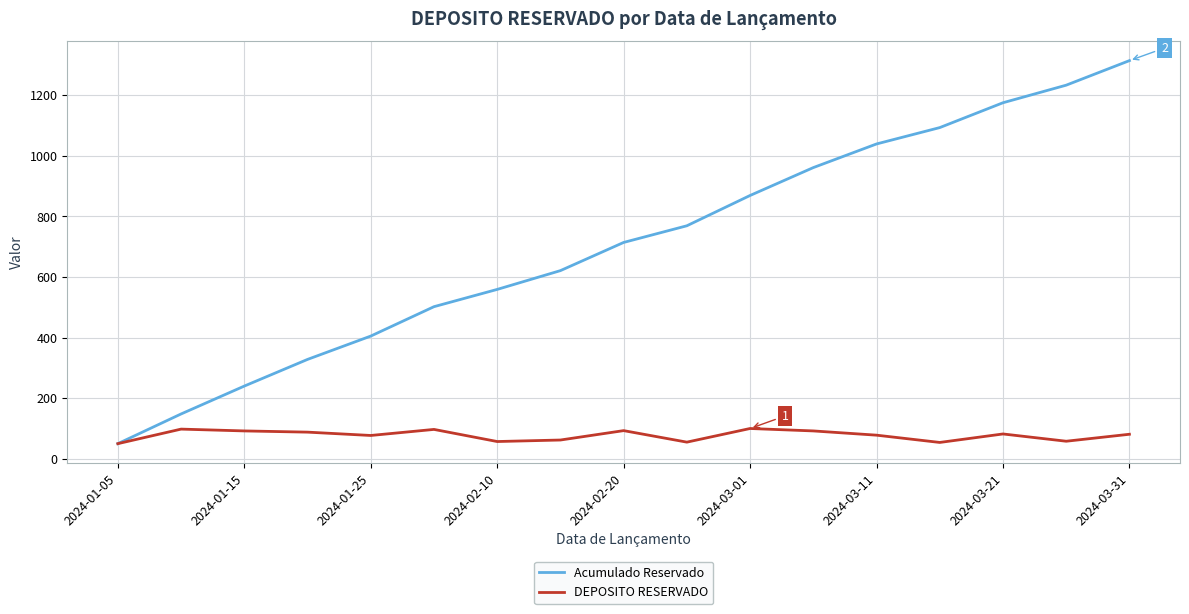

Which series has the largest total across all categories?

Acumulado Reservado